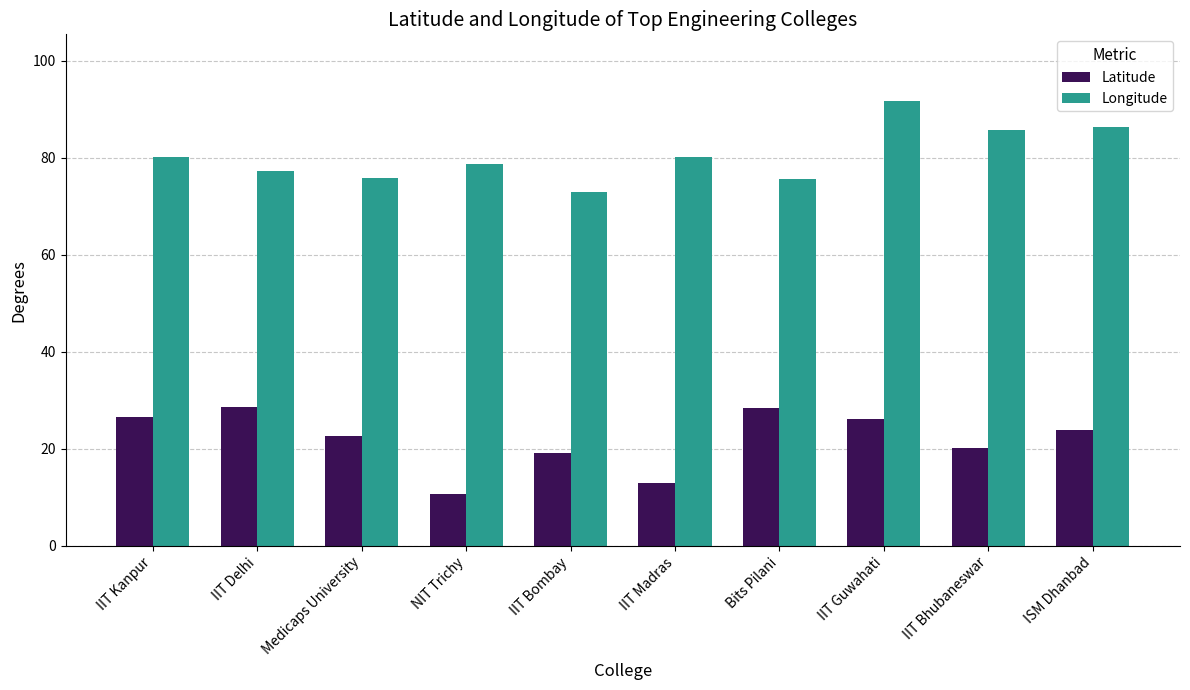

What is the label of the 4th bar from the left?

NIT Trichy